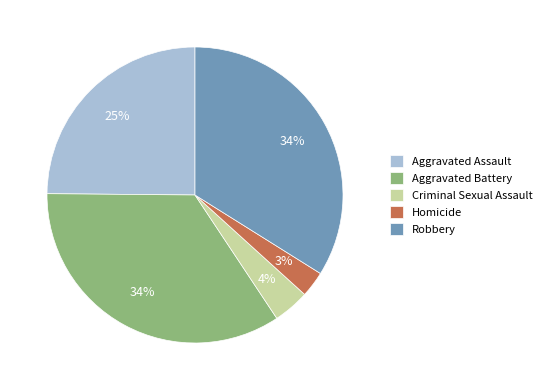

Does any single category account for the majority?

No